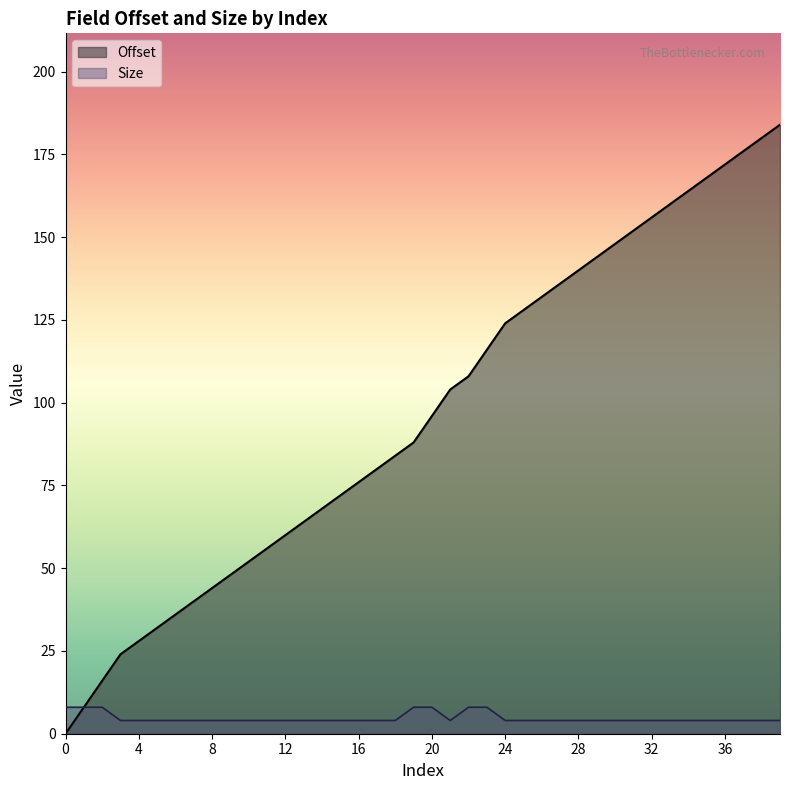

Rank the series by their average value, from highest to lowest.

Offset, Size